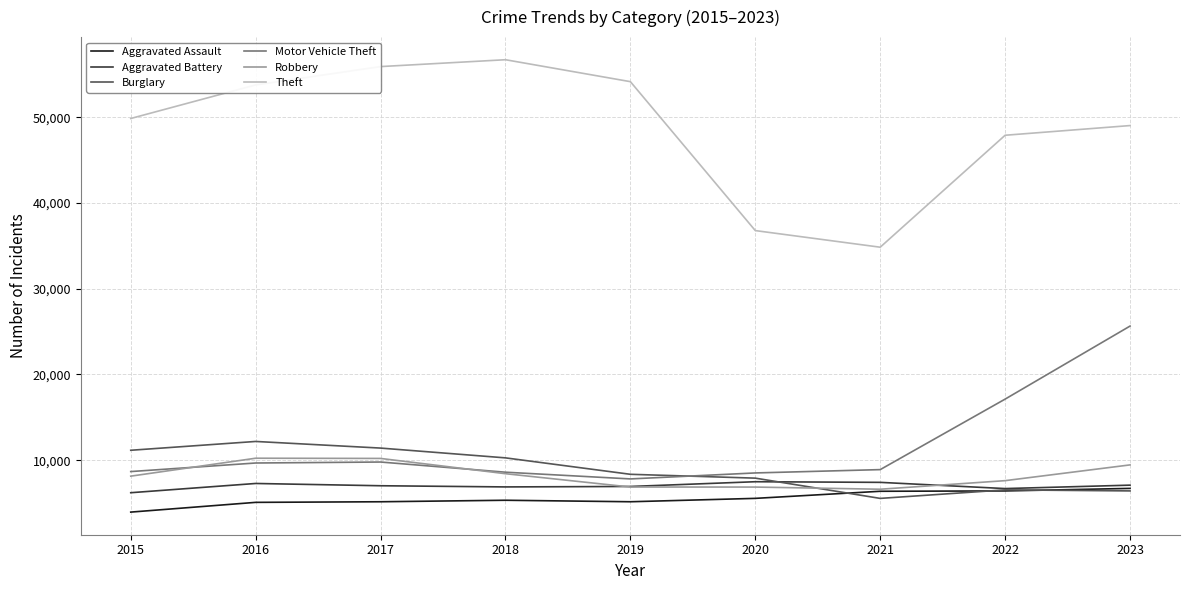

What is the difference between the highest and lowest values at 2017?

50768